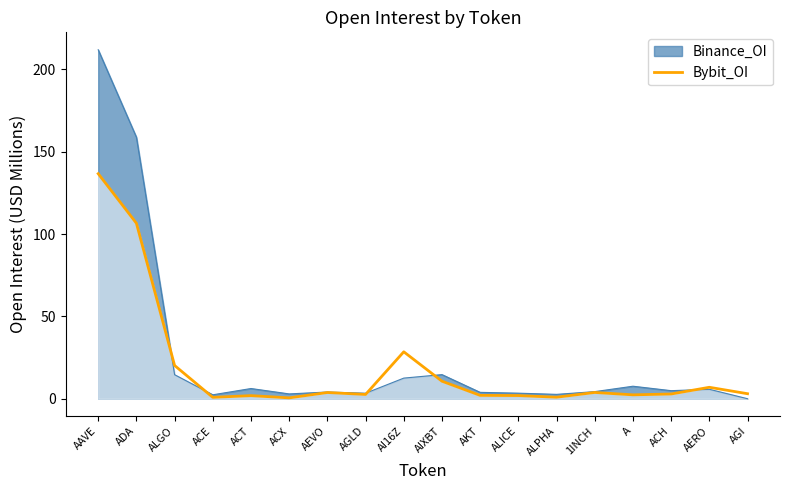

The Binance_OI series shows 7.6 at A. True or false?

True